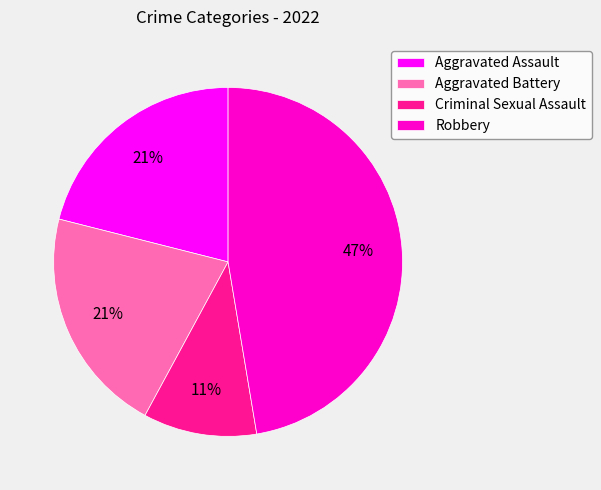

Which category has the smallest portion of the pie?

Criminal Sexual Assault